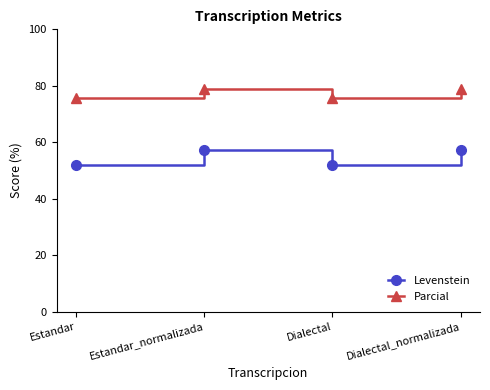

Rank the series by their maximum value, from highest to lowest.

Parcial, Levenstein